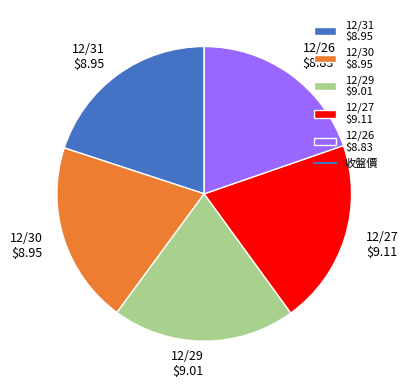

Combined, do 12/30 and 12/27 account for over 50%?

No